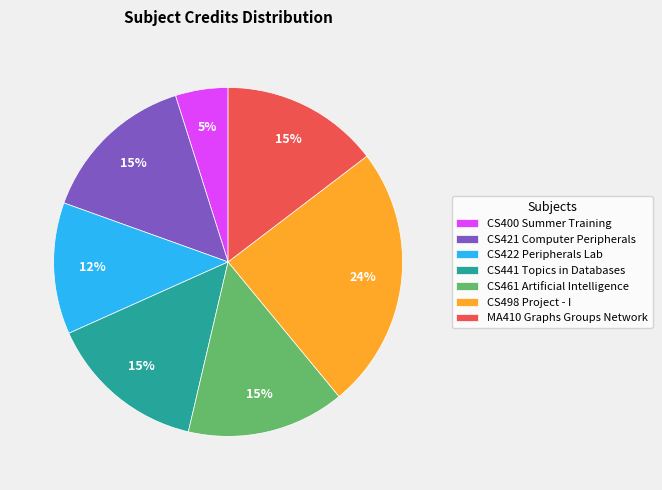

To the nearest percent, what is the average slice percentage?

14%